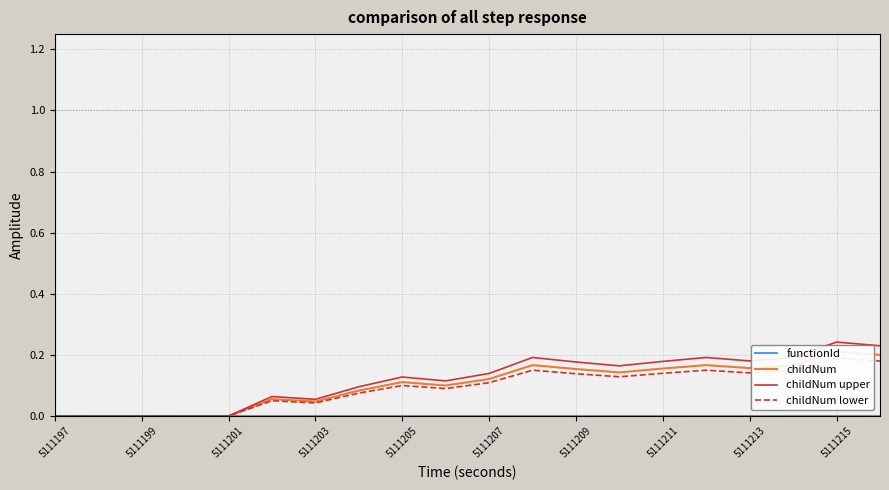

True or false: childNum upper and childNum cross at least once.

False